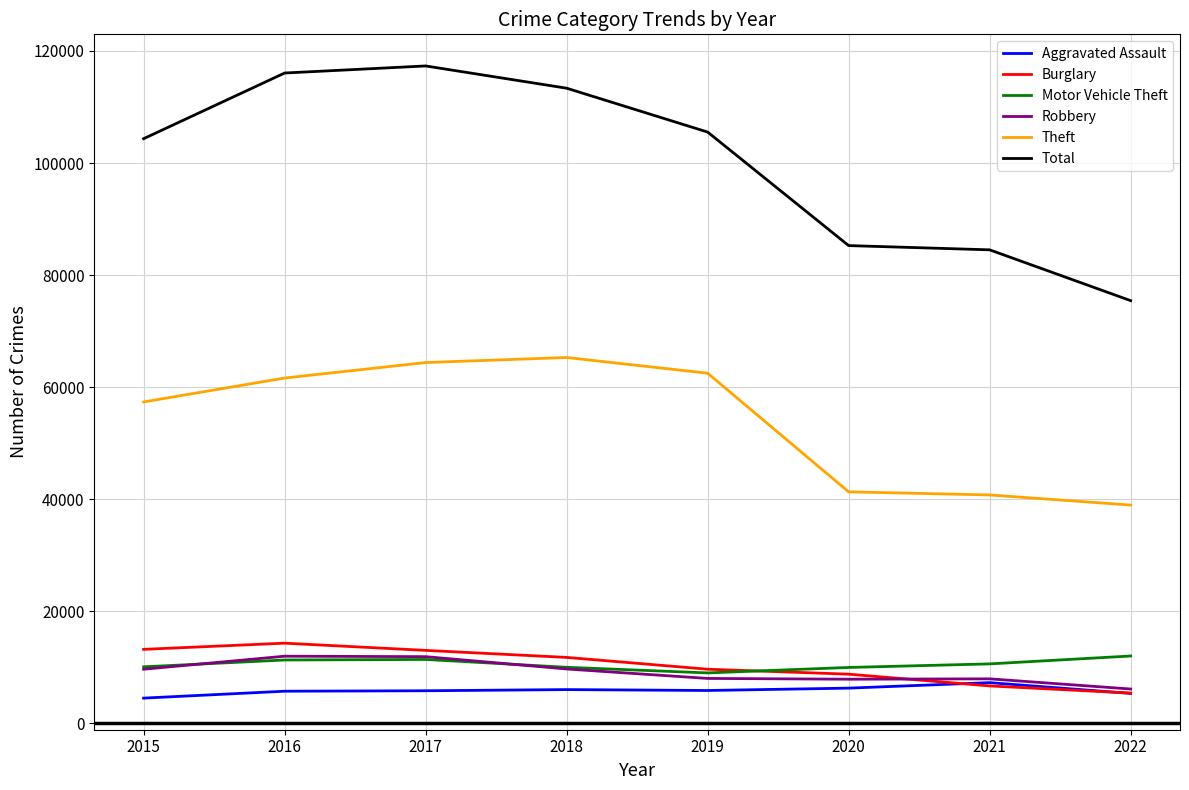

What is the maximum value for Motor Vehicle Theft?

11998